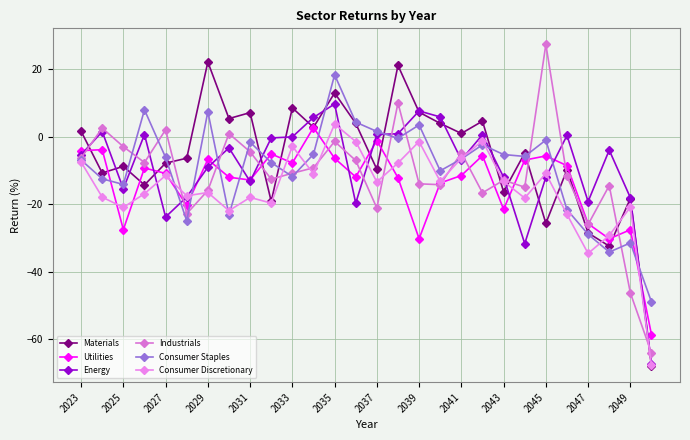

Reading right to left, extract all data points from this chart.

Materials: -68.0	-18.3	-32.4	-28.5	-9.8	-25.7	-4.8	-16.3	4.6	1.0	4.0	7.3	21.1	-9.7	4.0	13.0	2.8	8.6	-19.2	7.2	5.4	22.2	-6.4	-7.8	-14.3	-8.8	-10.7	1.6
Utilities: -58.7	-27.6	-30.2	-25.8	-8.6	-5.7	-6.9	-21.5	-5.6	-11.5	-13.7	-30.2	-12.2	-1.1	-11.9	-6.4	2.7	-7.8	-5.1	-12.8	-12.0	-6.7	-20.4	-10.9	-9.3	-27.5	-3.8	-4.1
Energy: -67.3	-18.1	-4.0	-19.2	0.4	-12.0	-31.7	-12.0	0.6	-6.9	5.9	7.6	0.9	0.7	-19.7	9.7	5.7	-0.0	-0.4	-13.3	-3.3	-9.0	-17.9	-23.8	0.7	-15.4	1.5	-5.4
Industrials: -64.1	-46.3	-14.5	-26.0	-11.7	27.4	-15.0	-12.9	-16.6	-4.7	-14.2	-14.0	10.0	-21.2	-7.0	-1.4	-9.2	-10.8	-12.6	-4.5	0.9	-15.9	-22.8	2.1	-7.6	-2.9	2.6	-6.3
Consumer Staples: -49.0	-31.5	-34.2	-28.9	-21.6	-1.0	-5.8	-5.3	-2.4	-6.6	-10.1	3.5	-0.5	1.6	4.3	18.4	-5.2	-11.8	-7.7	-1.6	-23.2	7.4	-24.9	-6.1	8.0	-14.1	-12.5	-6.9
Consumer Discretionary: -67.8	-20.9	-29.3	-34.6	-23.0	-10.9	-18.2	-13.2	-1.2	-6.4	-13.2	-1.4	-7.8	-13.4	-1.4	3.8	-10.9	-2.8	-19.7	-18.0	-21.9	-16.5	-17.5	-11.5	-16.9	-20.9	-17.9	-7.5